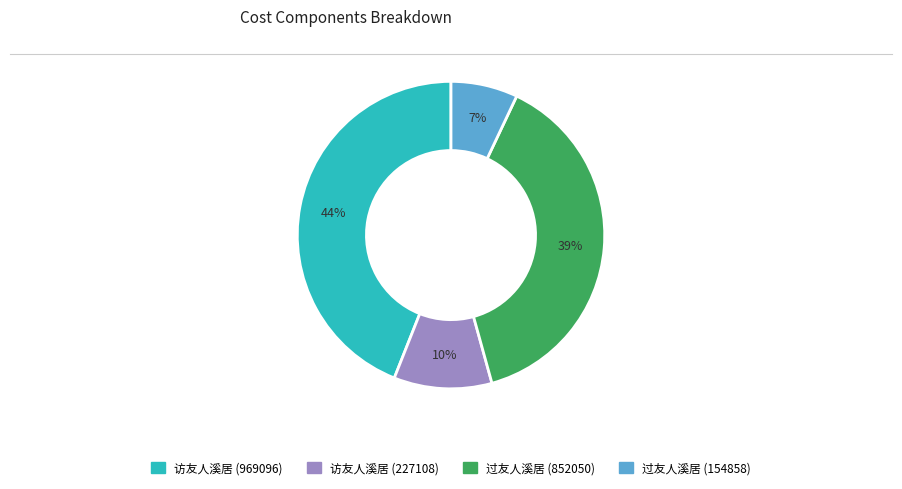

Count the number of slices in the pie.

4